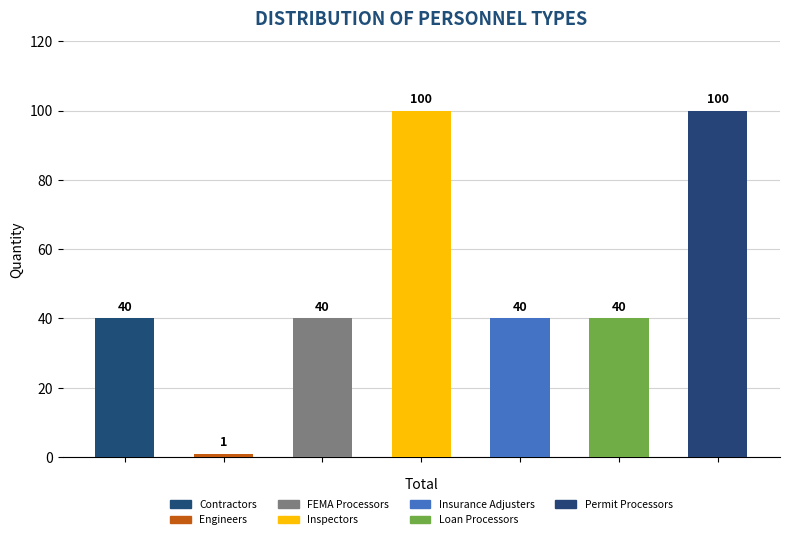

What is the greatest value displayed?

100